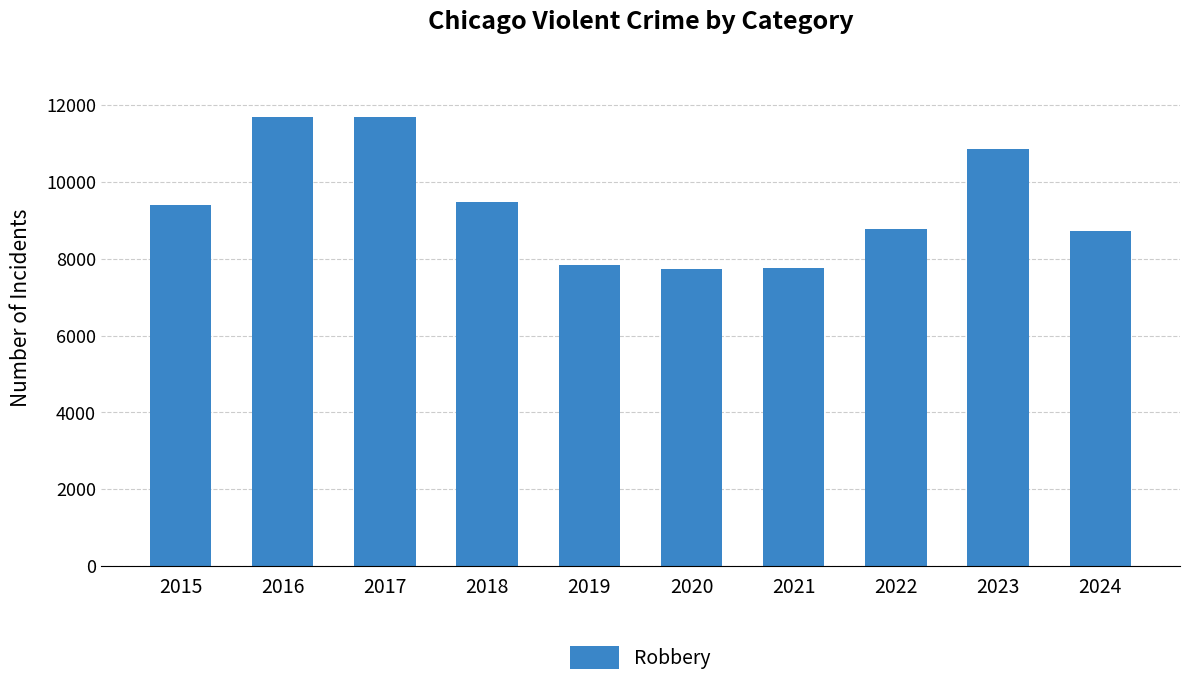

The chart shows a value of 7739 at 2020. True or false?

True